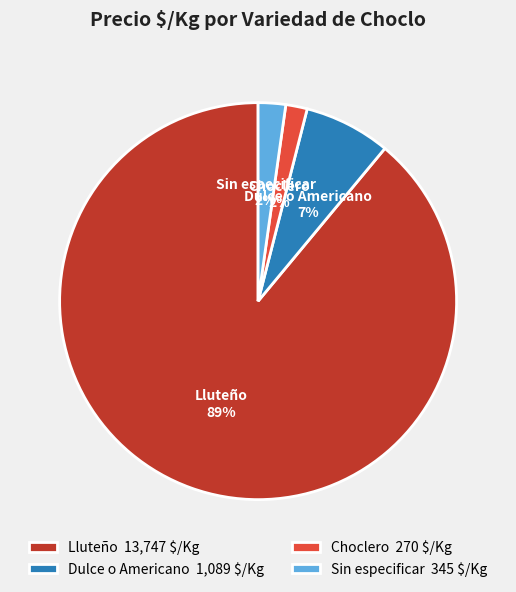

Does Lluteño account for over 50% of the chart?

Yes